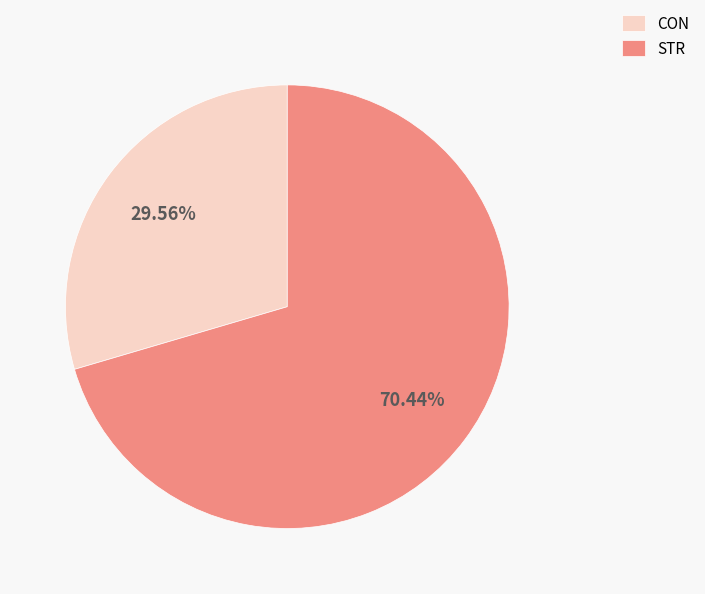

To the nearest percent, what is the difference between the largest and smallest slice percentages?

41%